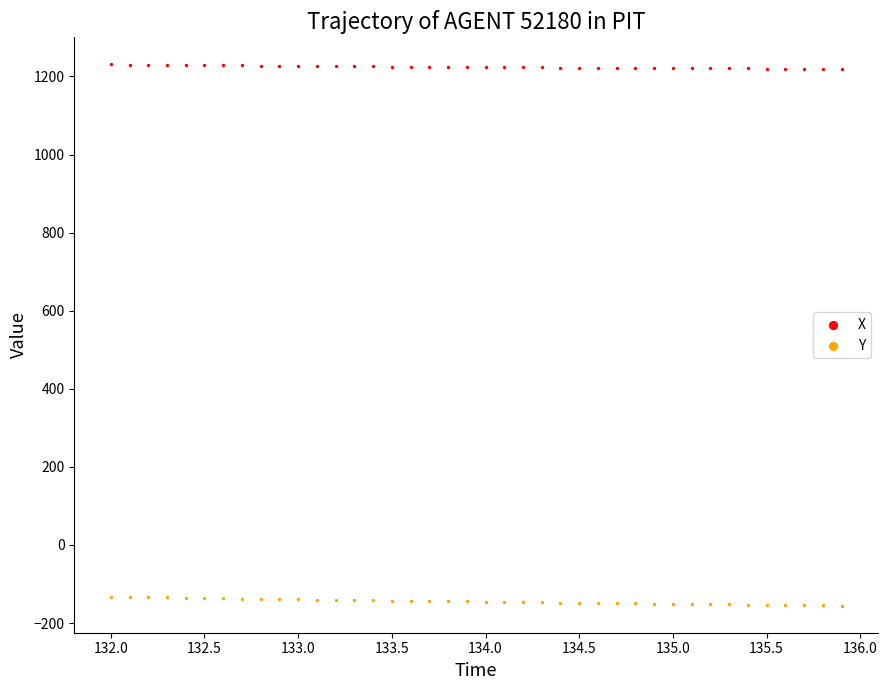

What are all the series names shown in the legend?

X, Y